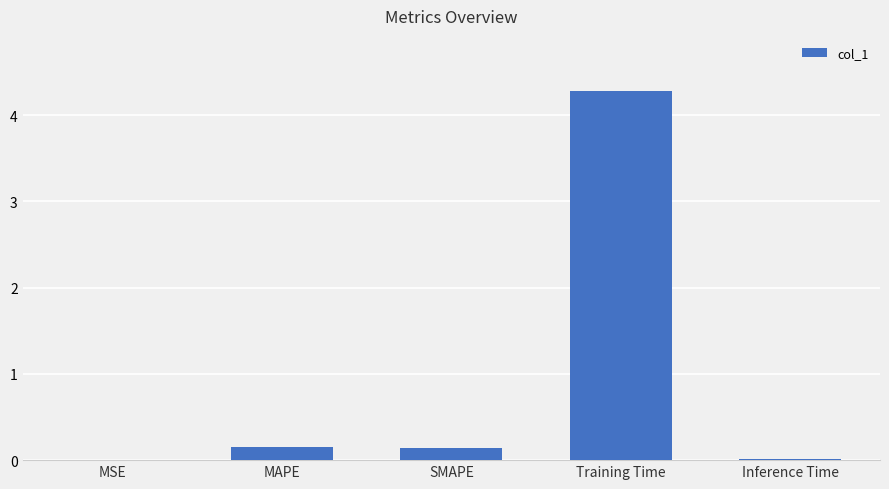

What is the sum of all values?

4.6